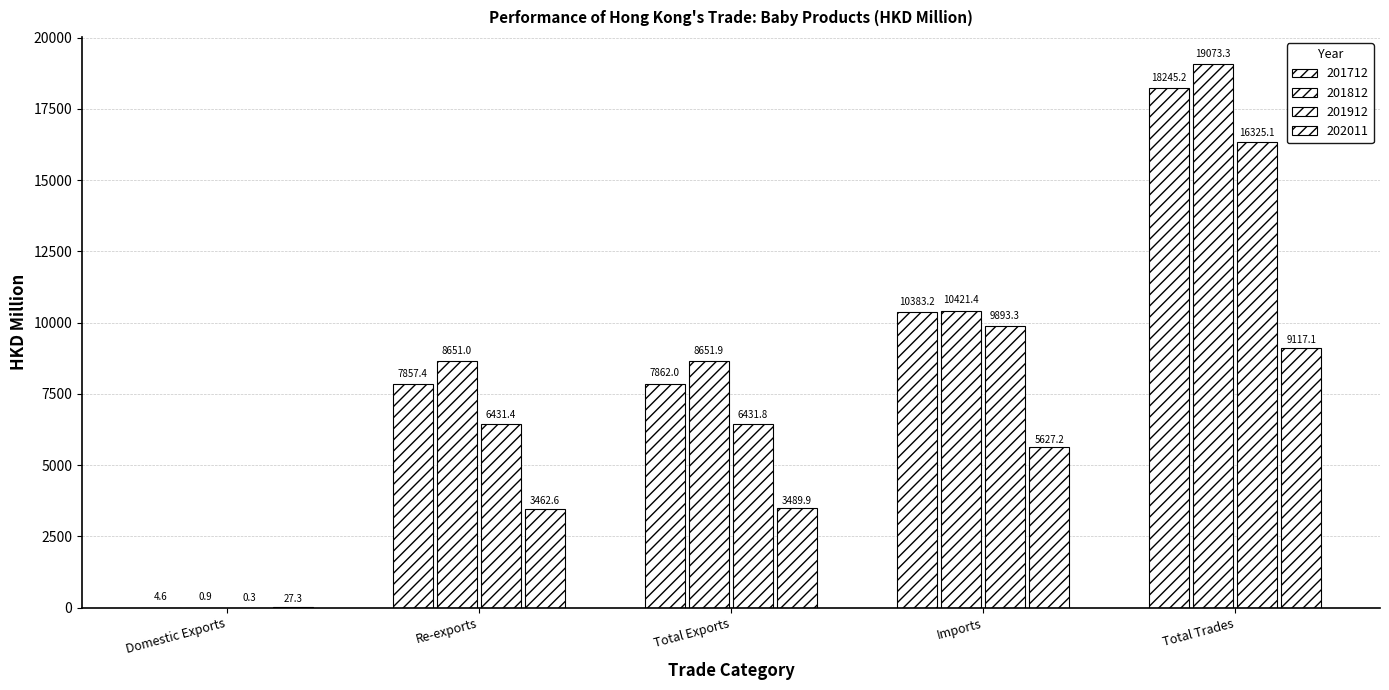

Are the bars horizontal?

No